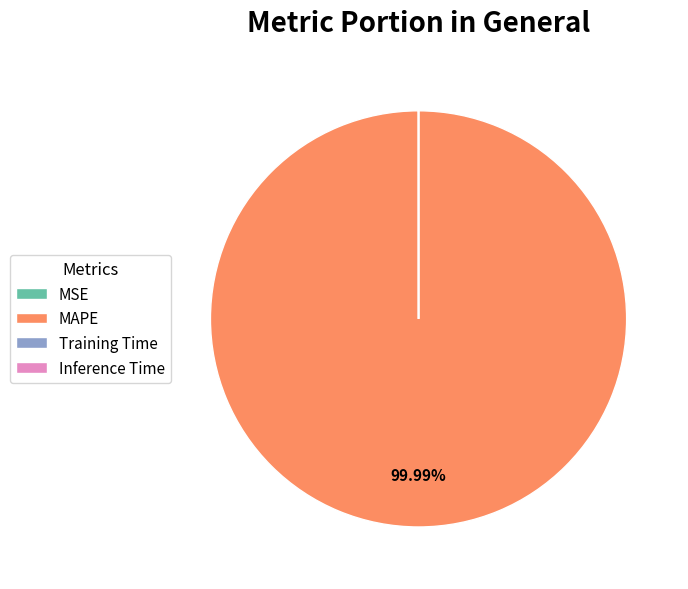

Which slice is the largest?

MAPE